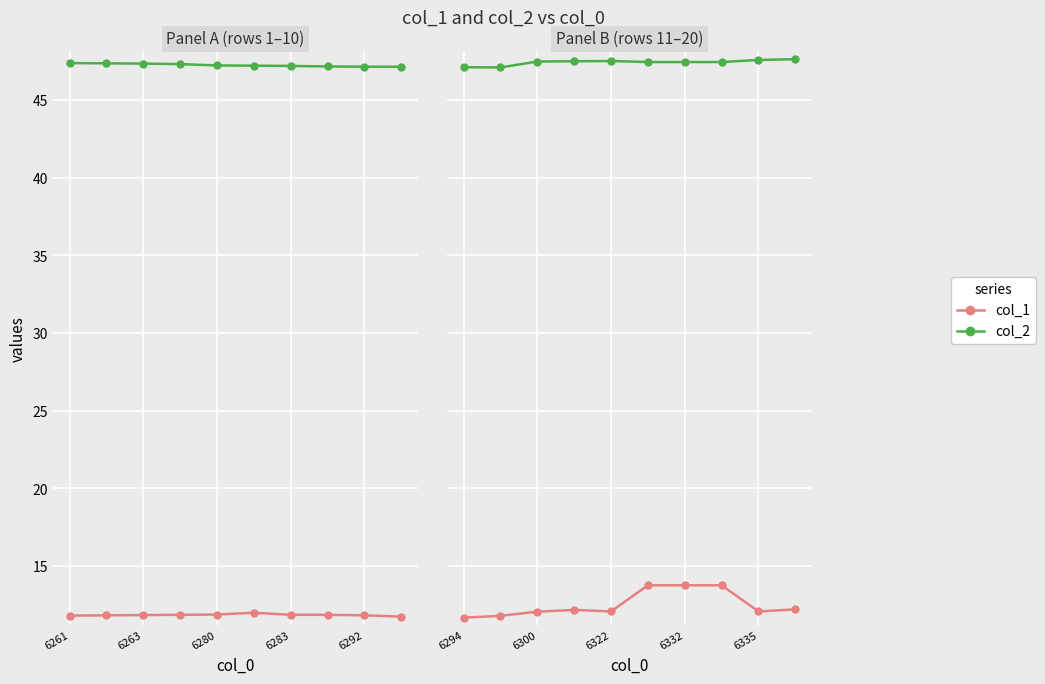

True or false: col_2 and col_1 intersect in this chart.

False